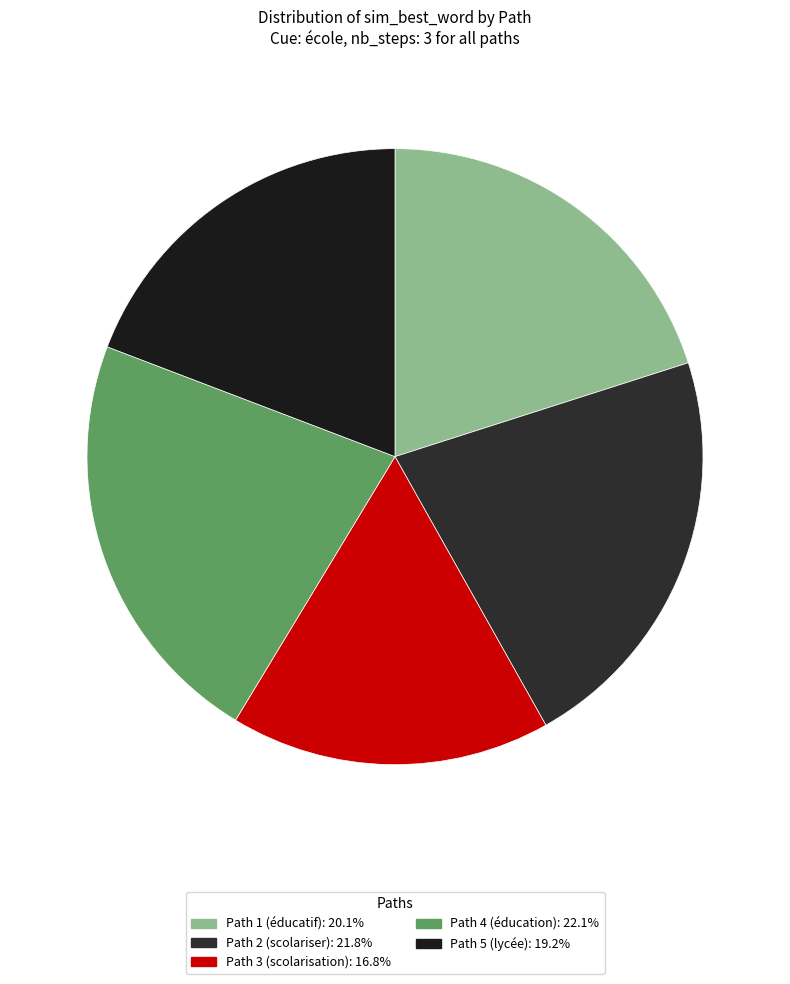

Rank the categories by value from highest to lowest.

Path 4, Path 2, Path 1, Path 5, Path 3